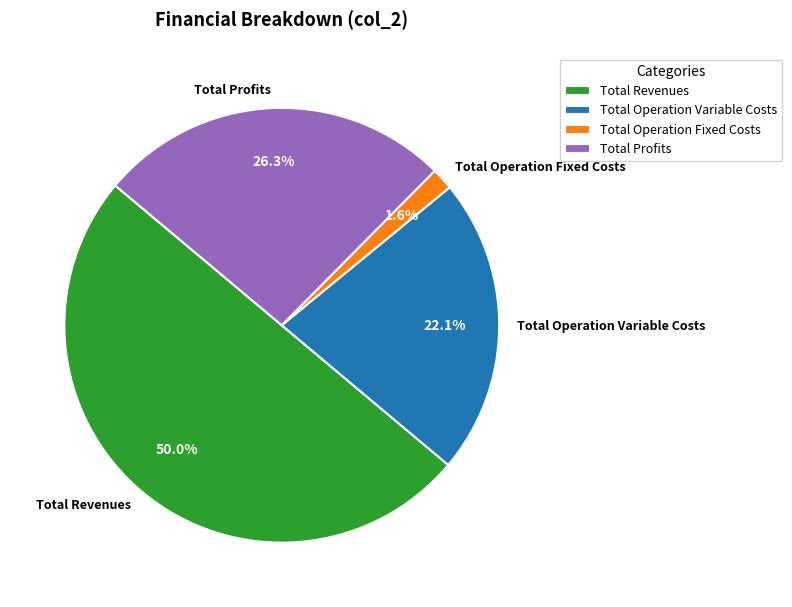

What is the total percentage of Total Operation Fixed Costs and Total Operation Variable Costs?

23.7%